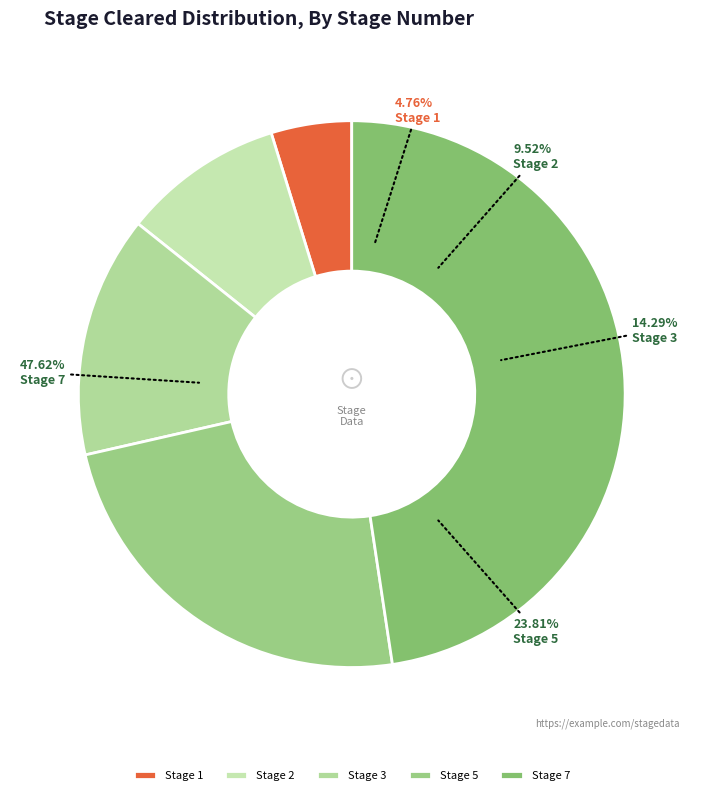

Which slice is the smallest?

1